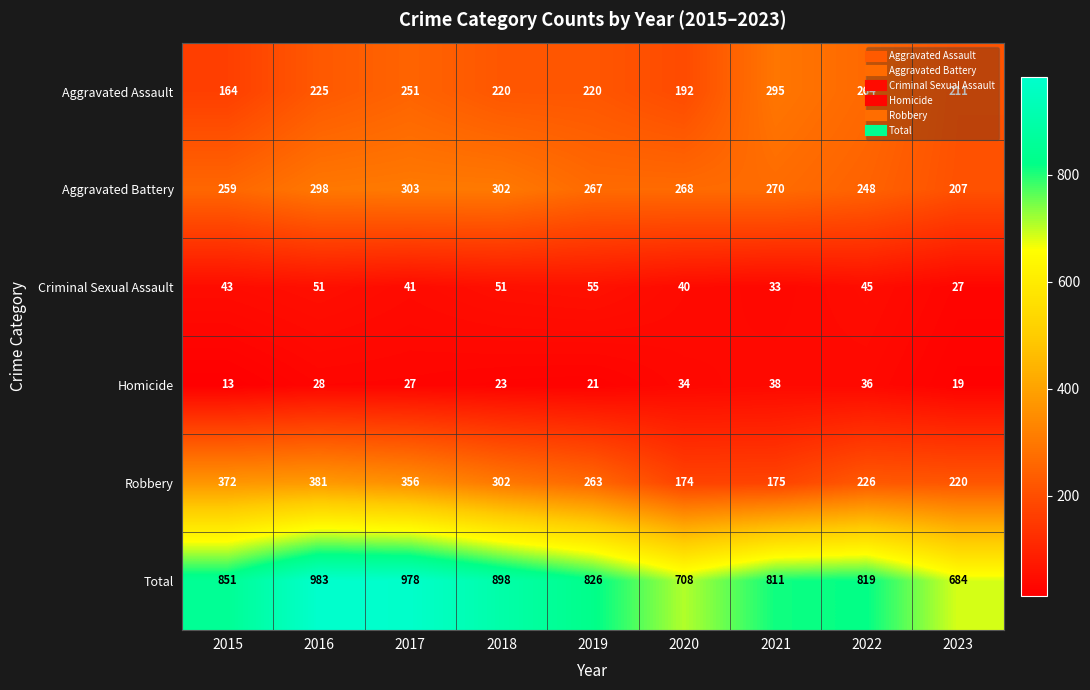

Is it true that Aggravated Battery equals 347 at 2023?

False